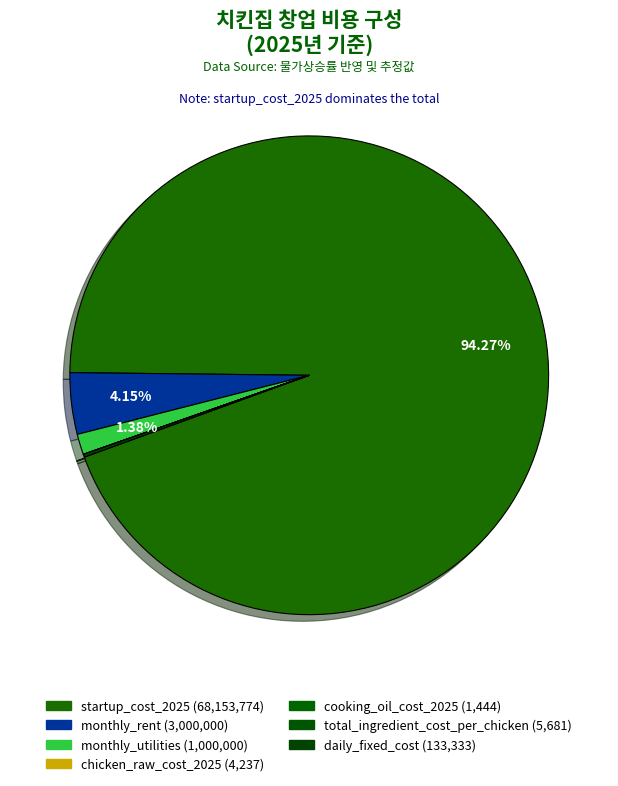

What is the change in value from monthly_utilities to daily_fixed_cost?

-866667